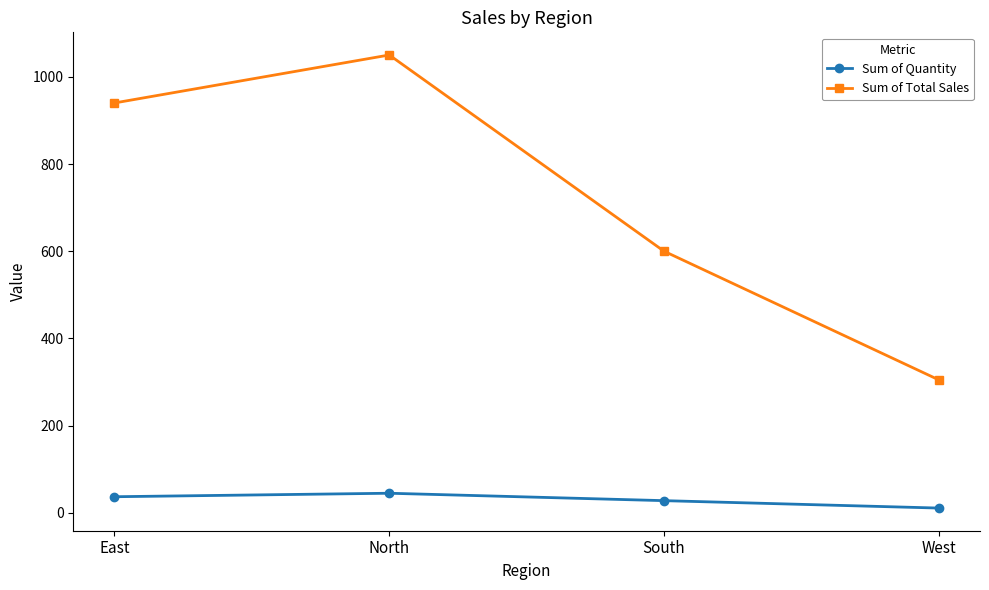

What value does the Sum of Quantity series have at South, to the nearest 10?

30